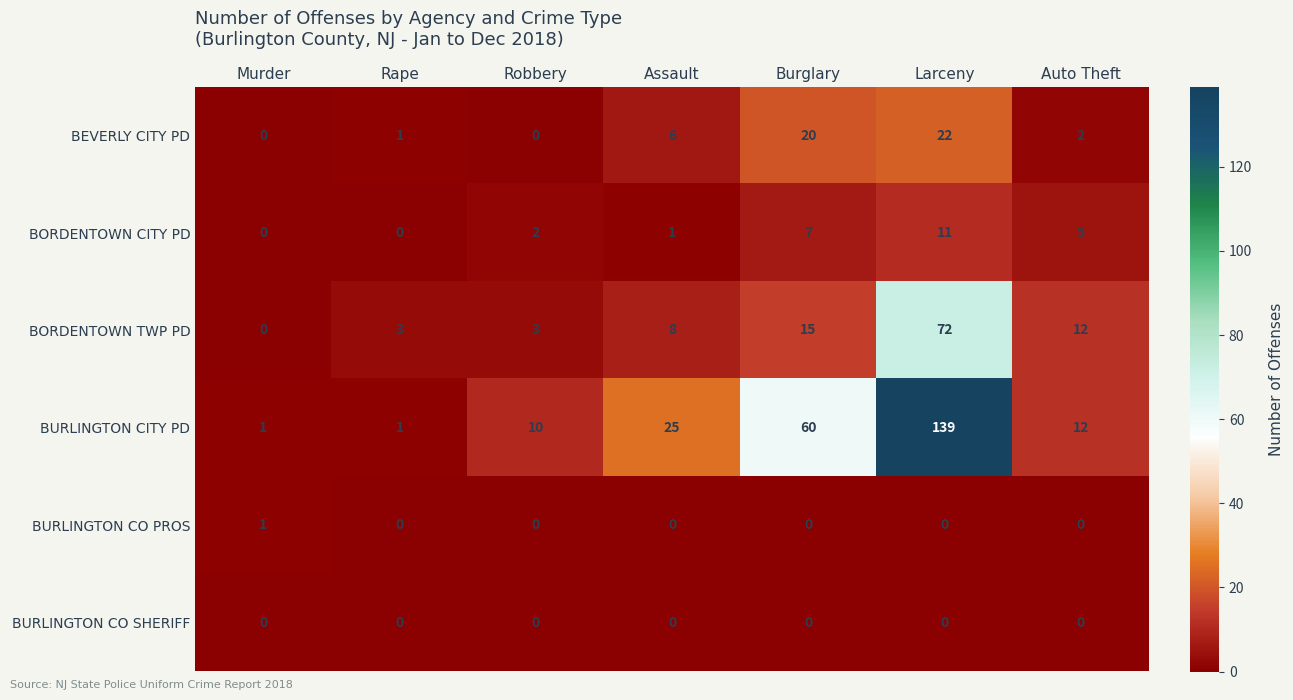

Is it true that BORDENTOWN TWP PD equals 12 at Auto Theft?

True